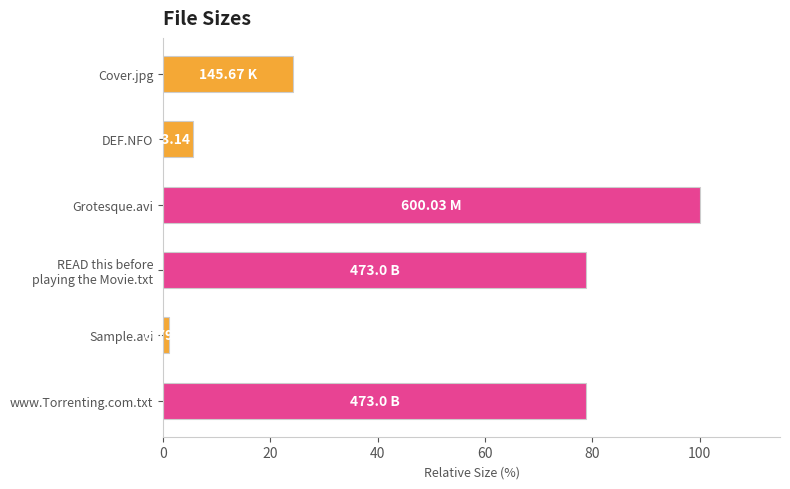

What is the difference between the second highest and minimum values?

77.7